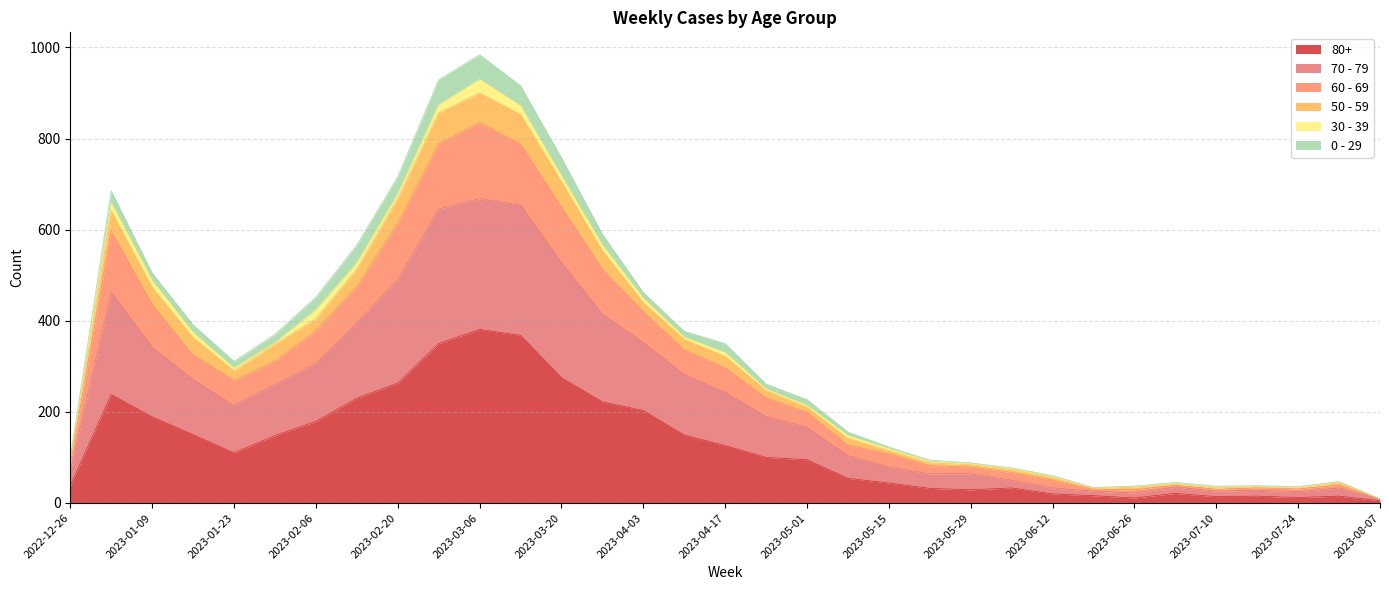

Where is the first local minimum for 80+?

2023-01-23